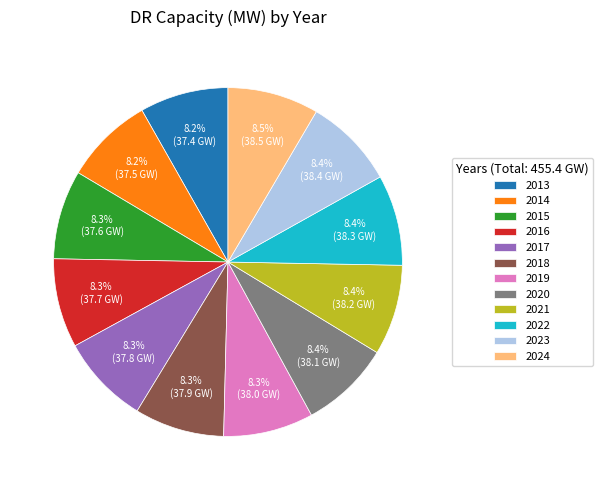

How much of the chart is everything except 2014?

91.8%